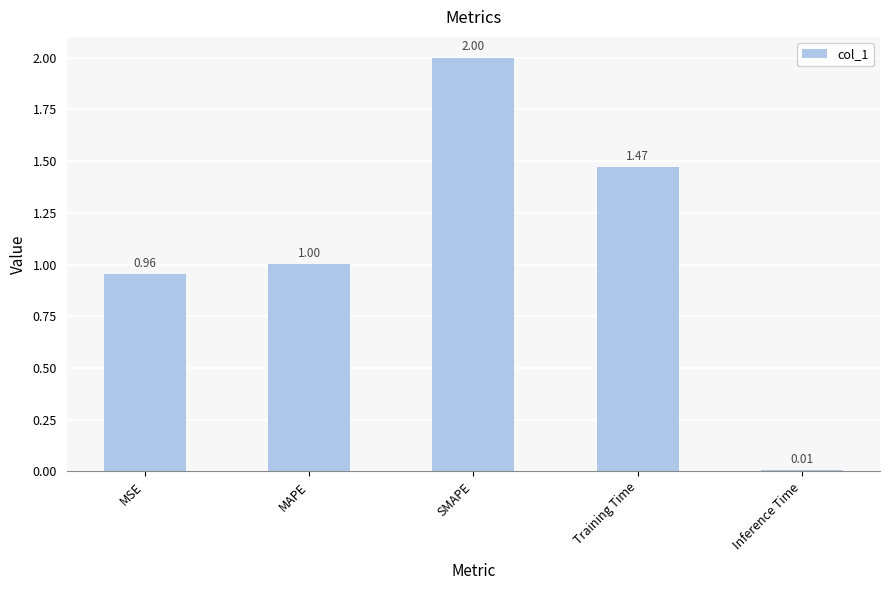

How many categories are shown in the chart?

5